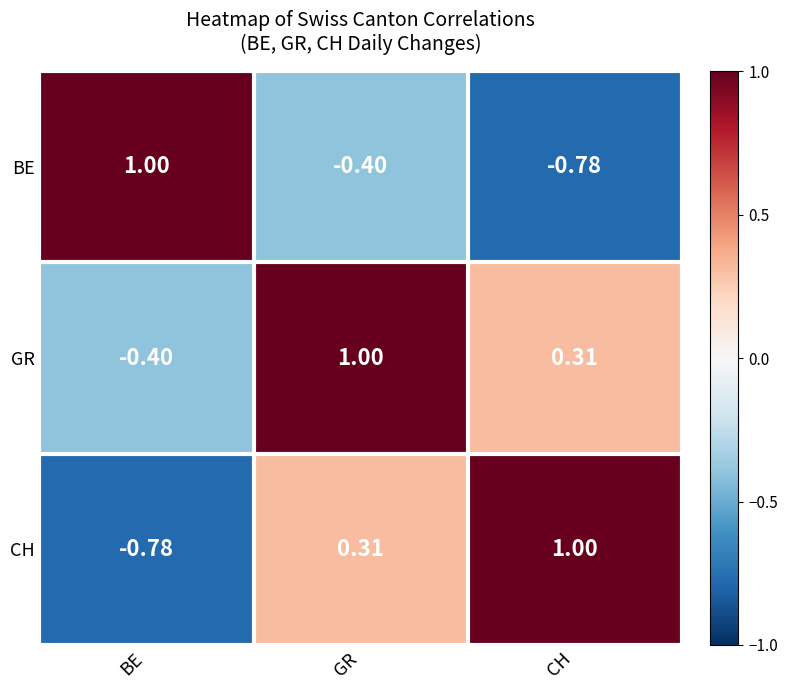

Where is CH nearest to the value 0?

GR